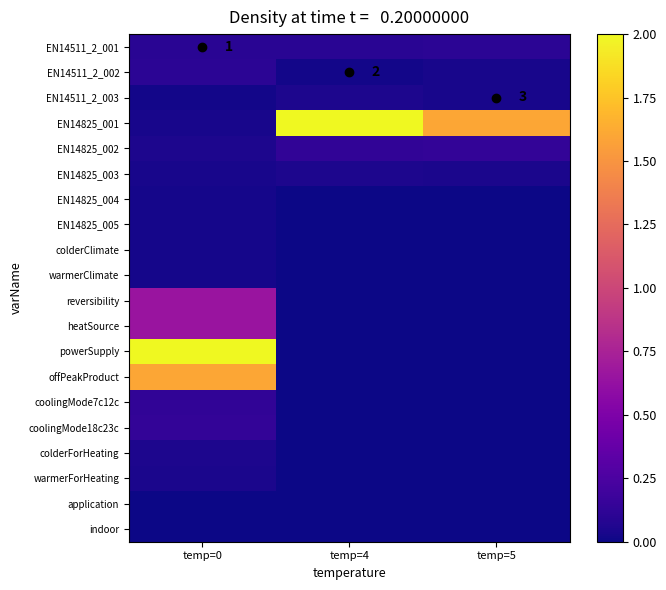

At which label is EN14825_001 closest to 1?

temp=5